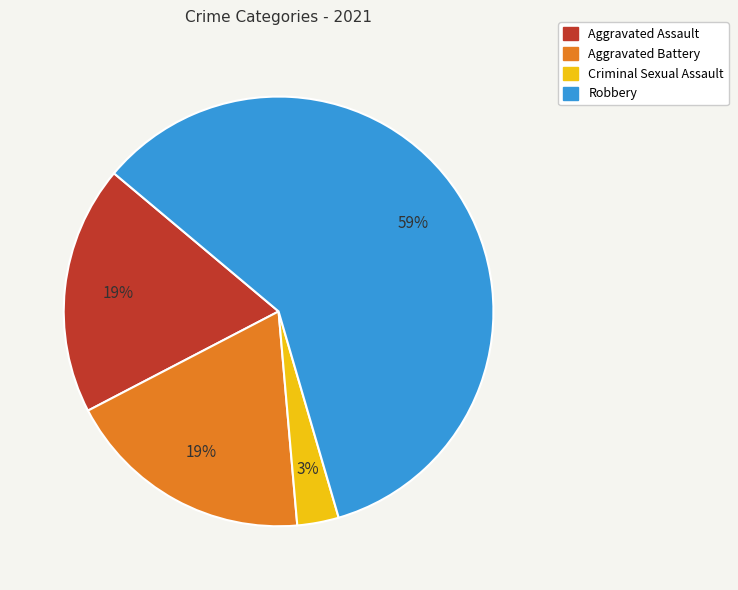

Which has a higher value, Aggravated Battery or Criminal Sexual Assault?

Aggravated Battery